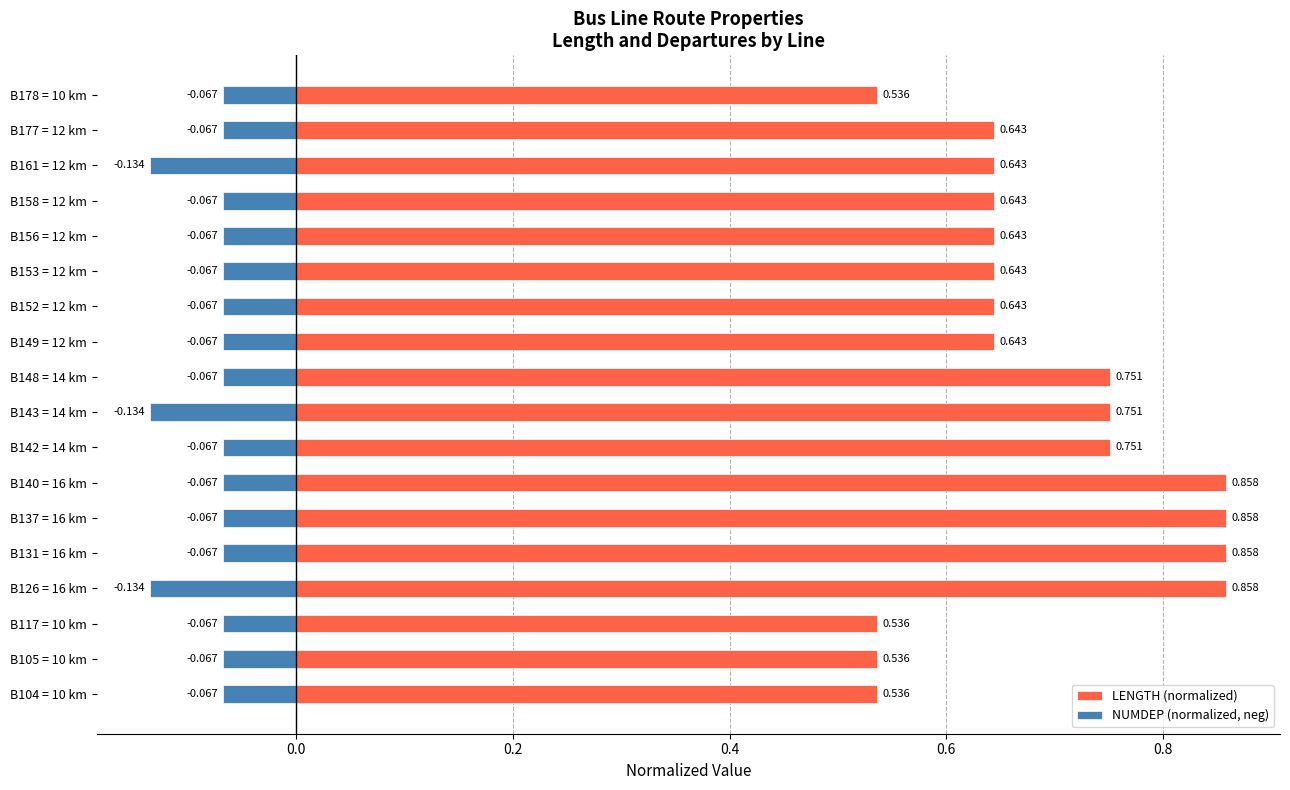

What is the greatest value displayed?

0.9